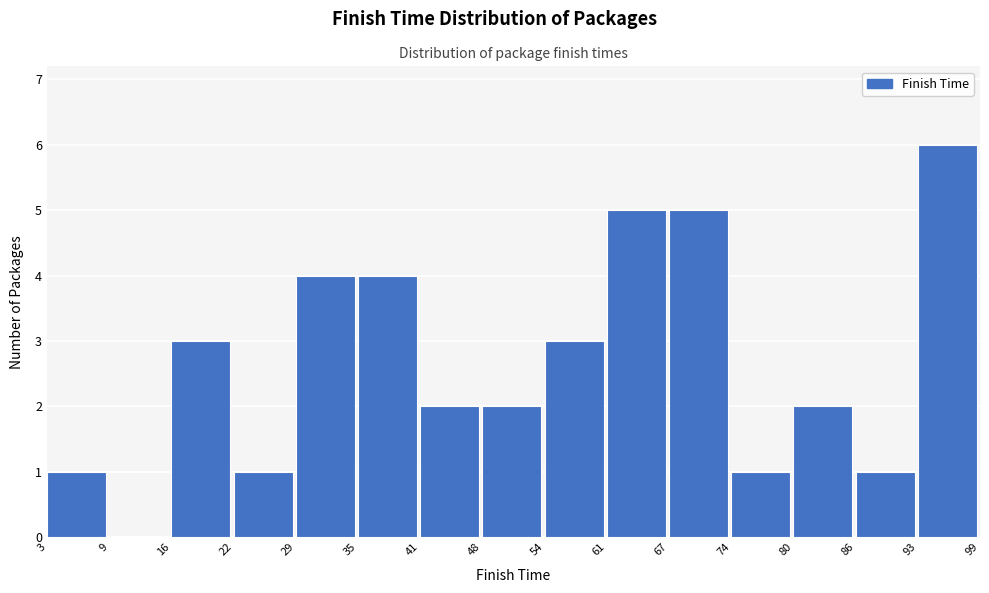

Which range on the x-axis has the tallest bar?

93 to 99